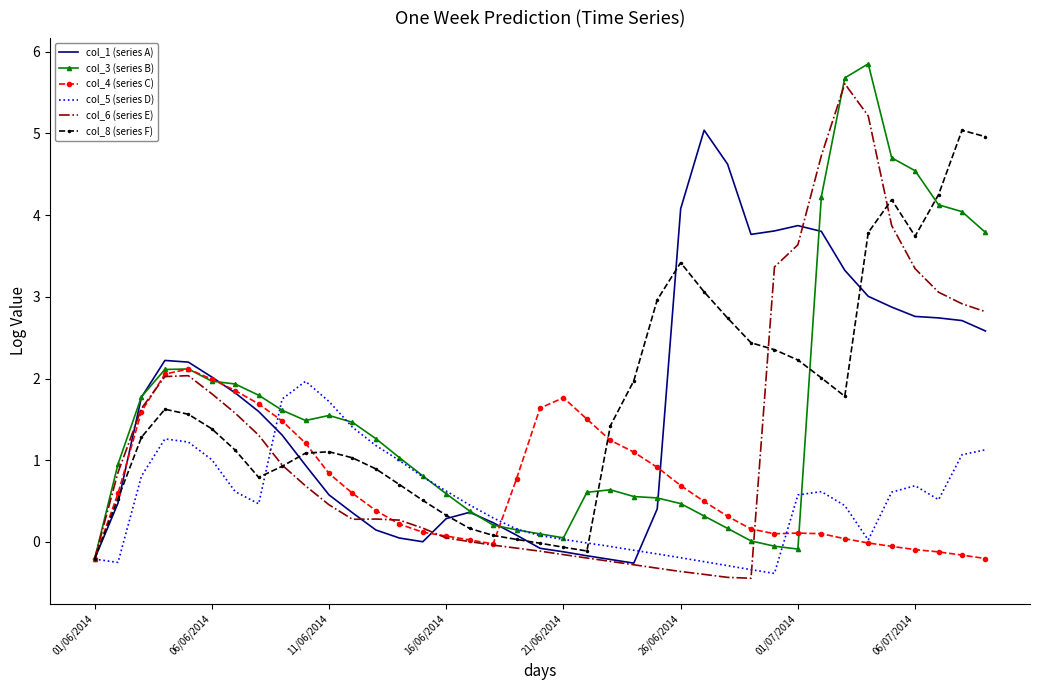

True or false: col_8 (series F) and col_1 (series A) intersect in this chart.

True